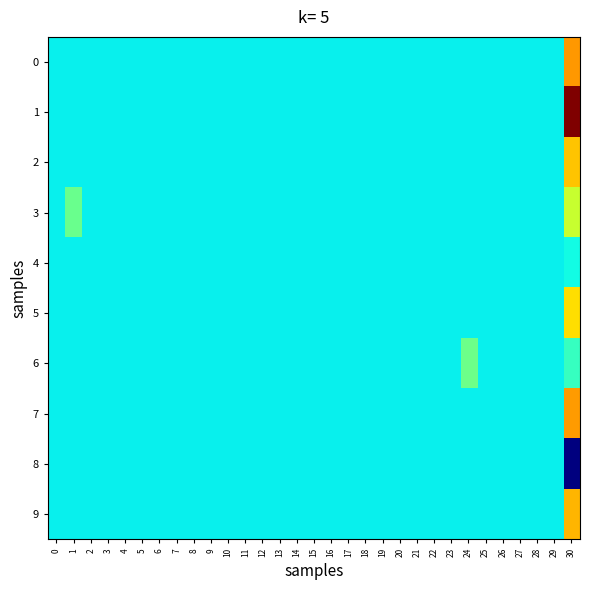

At 7, list the series in order from largest to smallest.

0, 1, 2, 3, 4, 5, 6, 7, 8, 9